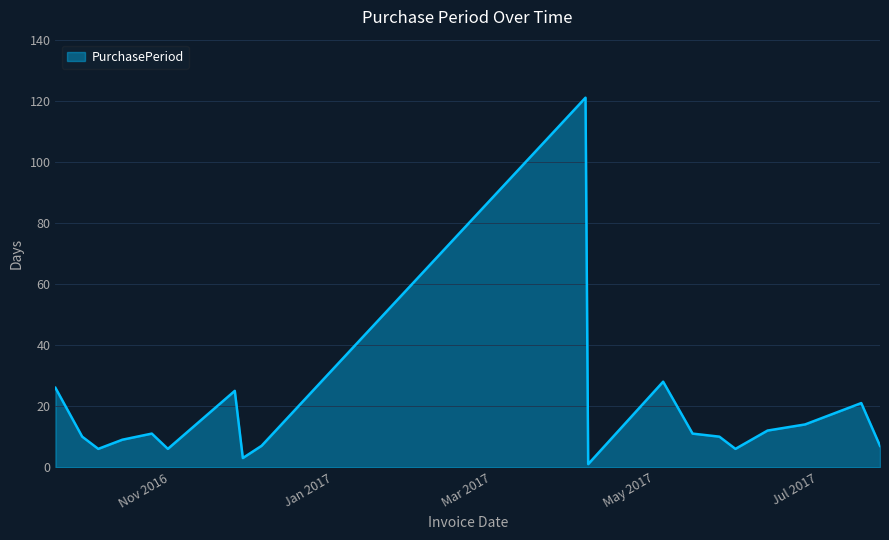

What is the maximum value shown in the chart?

121